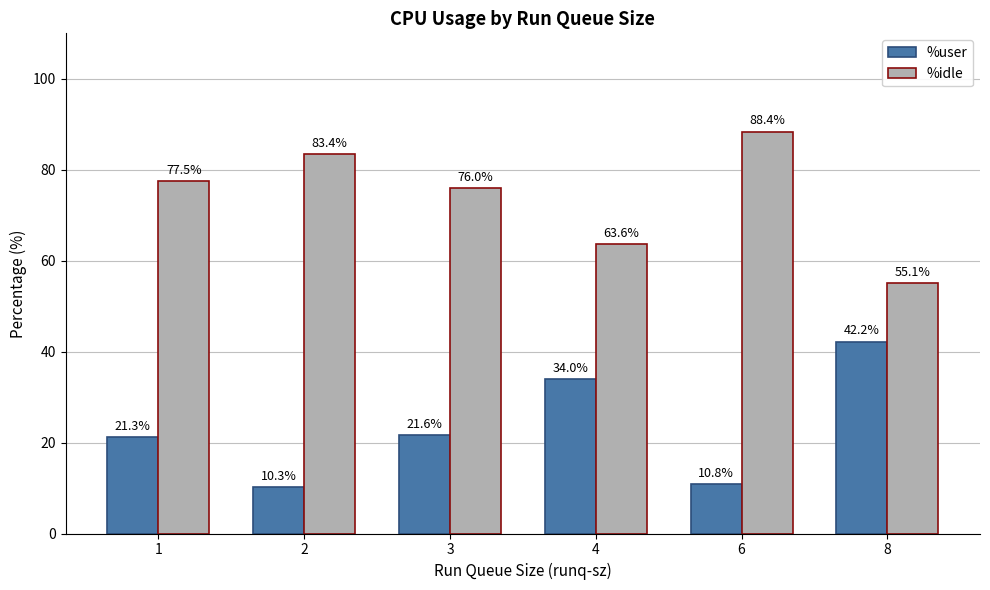

Which series has the largest range (max minus min)?

%idle